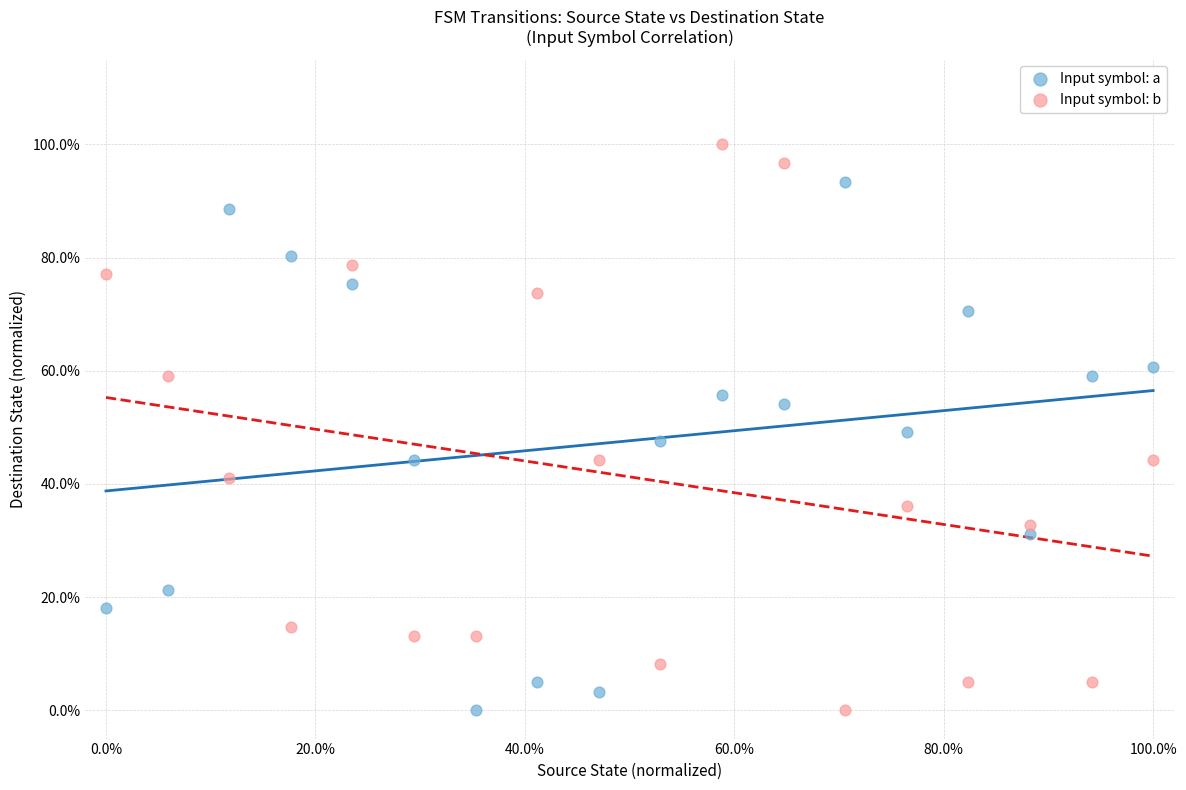

What are all the series names shown in the legend?

Input symbol: a, Input symbol: b